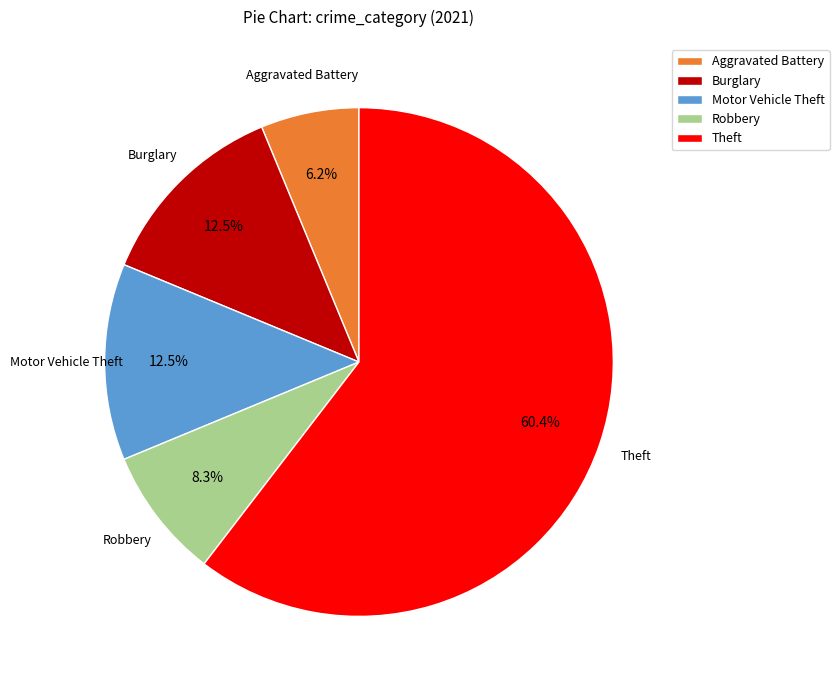

To the nearest percent, what is the average slice percentage?

20%